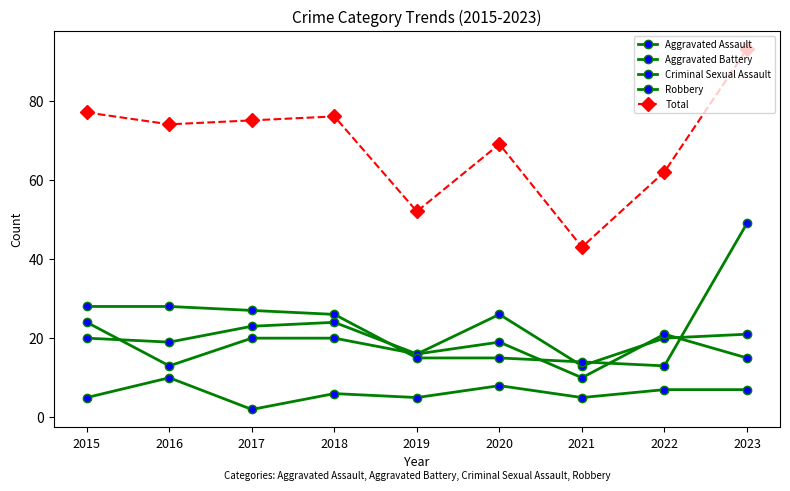

True or false: Aggravated Assault has more than 1 interior local peaks.

True